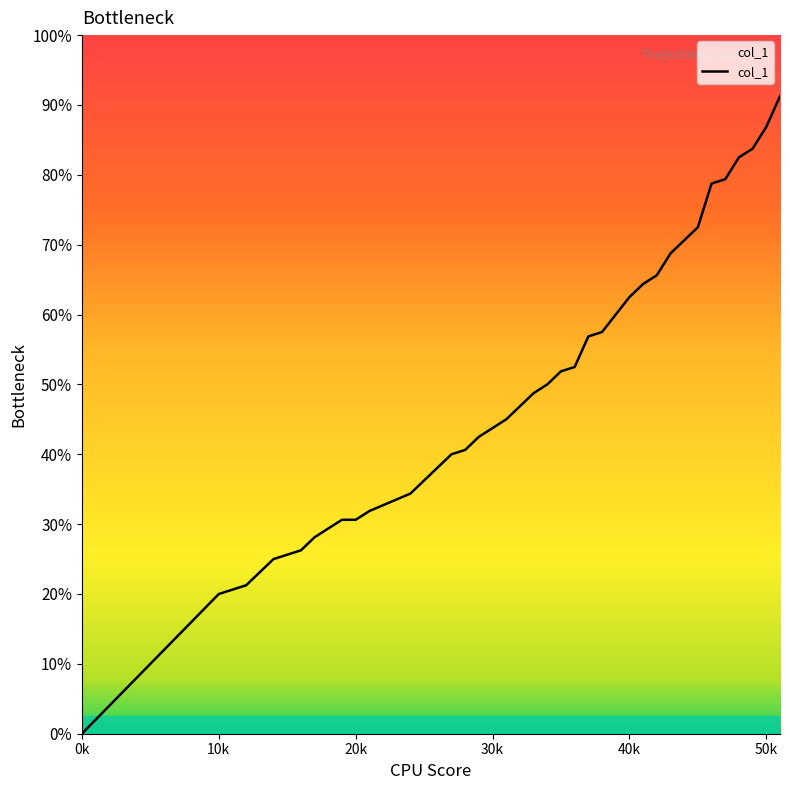

Rank the categories by value from highest to lowest.

51, 50, 49, 48, 47, 46, 45, 44, 43, 42, 41, 40, 39, 38, 37, 36, 35, 34, 33, 32, 31, 30, 29, 28, 27, 26, 25, 24, 21, 19, 20, 18, 17, 16, 15, 14, 13, 12, 10, 0